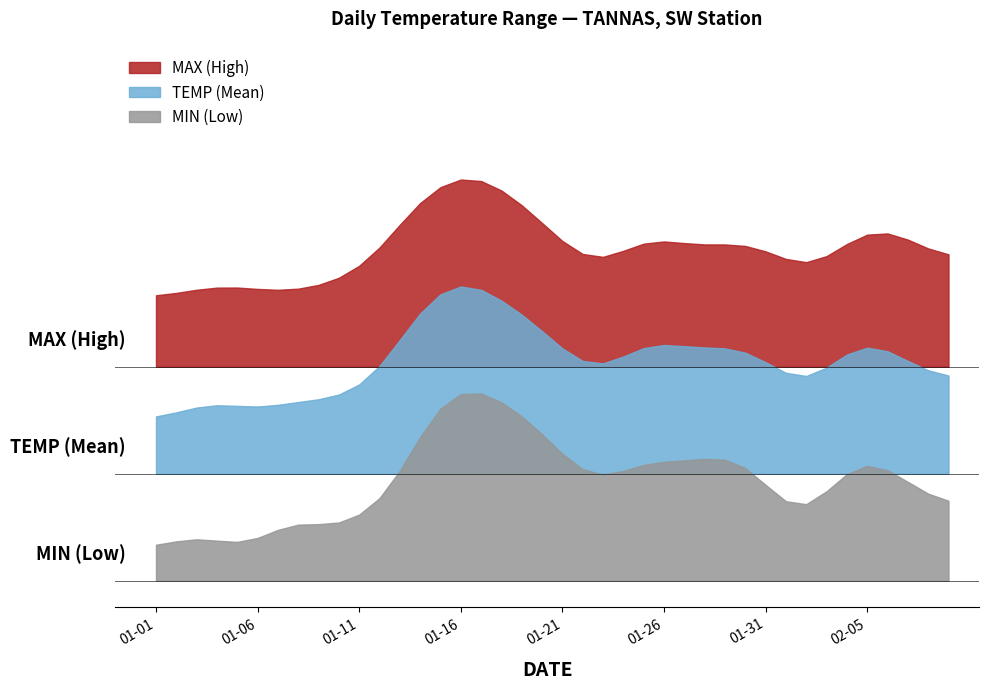

How many data points does each series have?

40